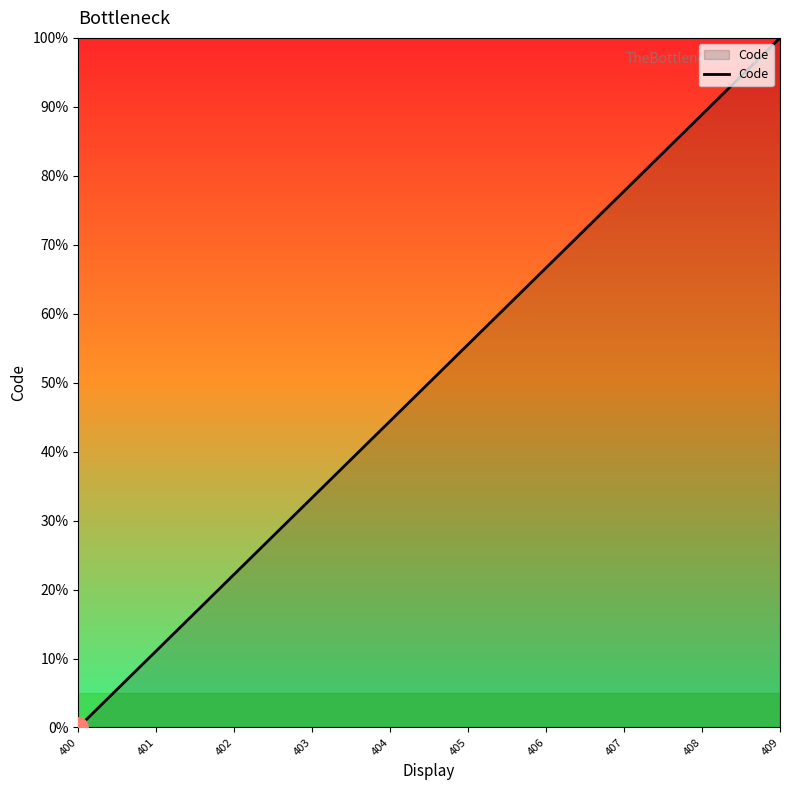

Is it true that the value at 402 is 39.9?

False